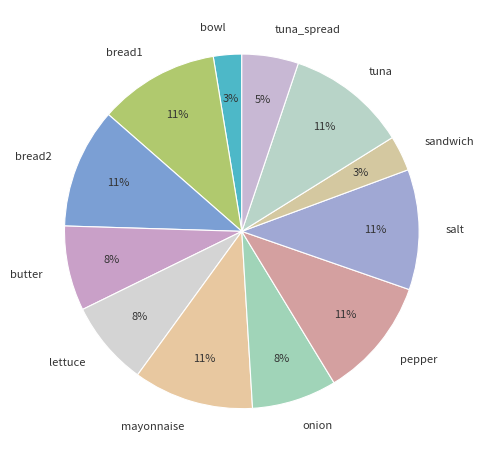

To the nearest percent, what is the difference between the largest and smallest slice percentages?

8%